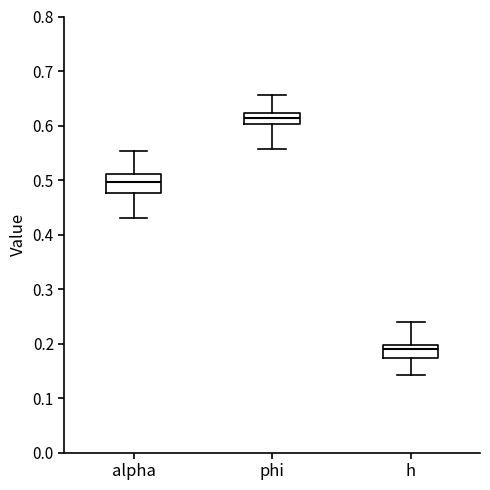

Where is the upper edge of the box for alpha on the y-axis? The values are not printed on the chart, so give them approximately, as read against the axis.

0.51